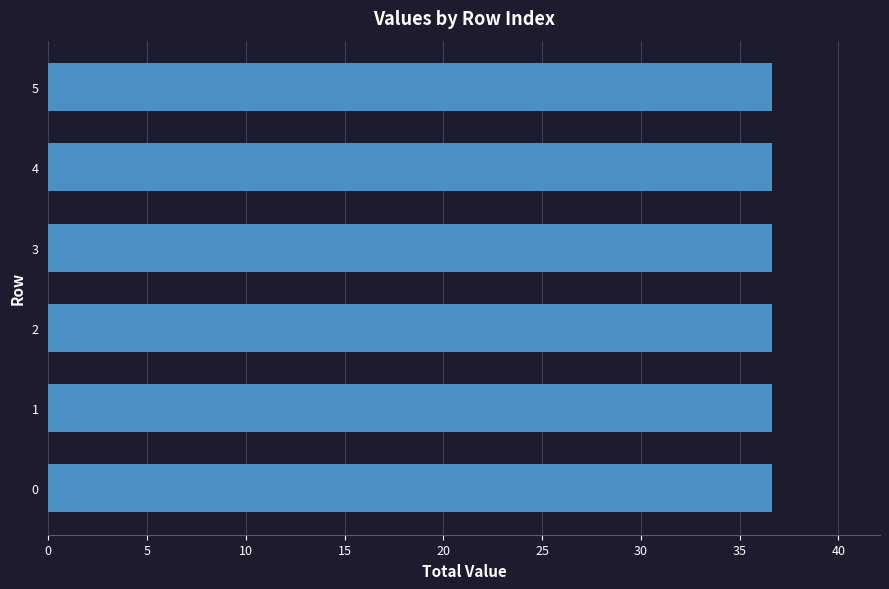

Does the chart contain any negative values?

No